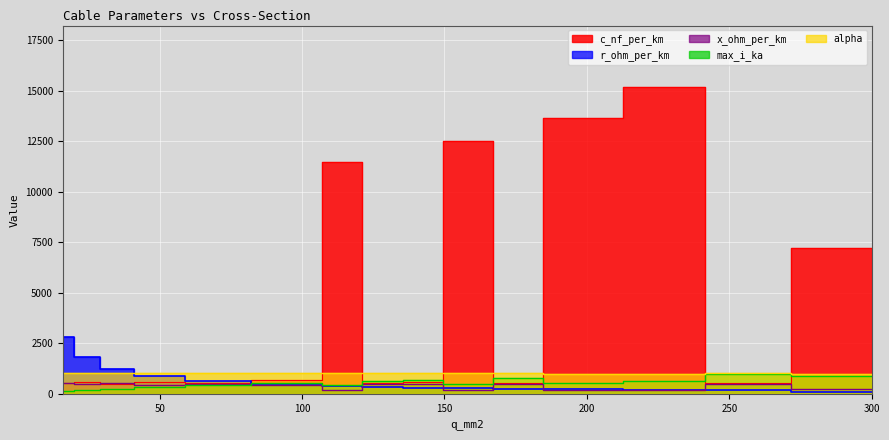

Rank the series by their maximum value, from highest to lowest.

c_nf_per_km, r_ohm_per_km, alpha, max_i_ka, x_ohm_per_km